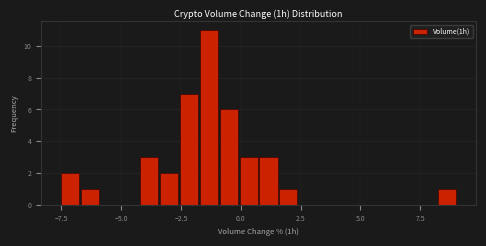

Around what value on the x-axis is the tallest bar? Give the approximate position of its centre, as read against the axis.

-1.5